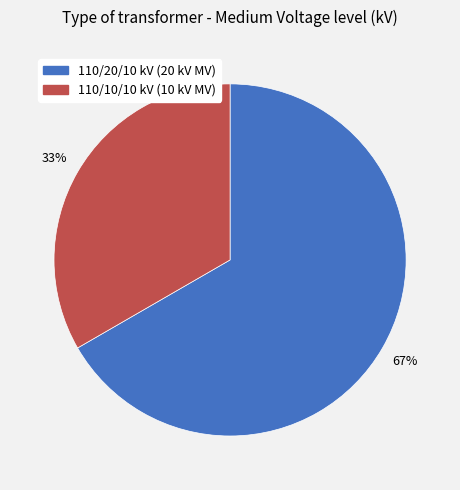

To the nearest percent, what portion does 110/20/10 kV (20 kV MV) represent?

67%